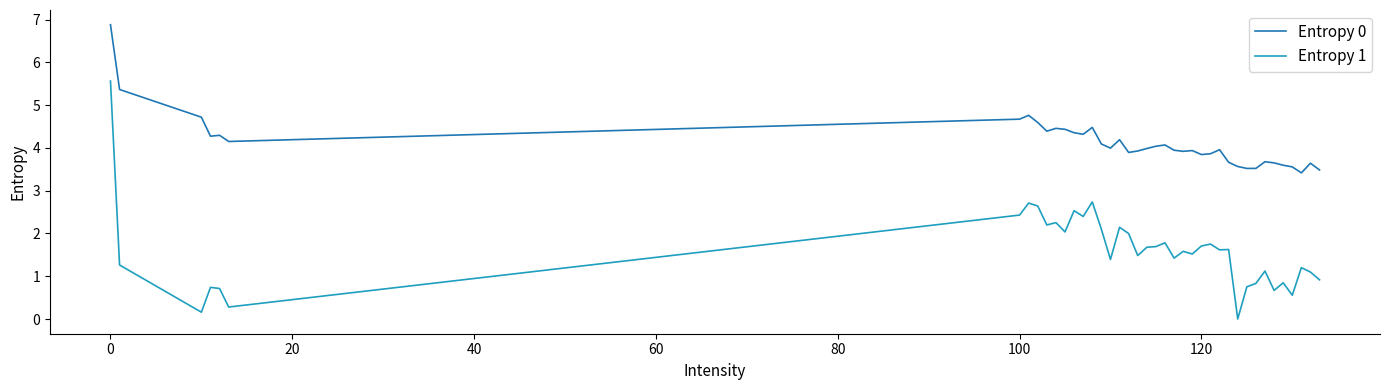

True or false: Entropy 0 and Entropy 1 intersect in this chart.

False